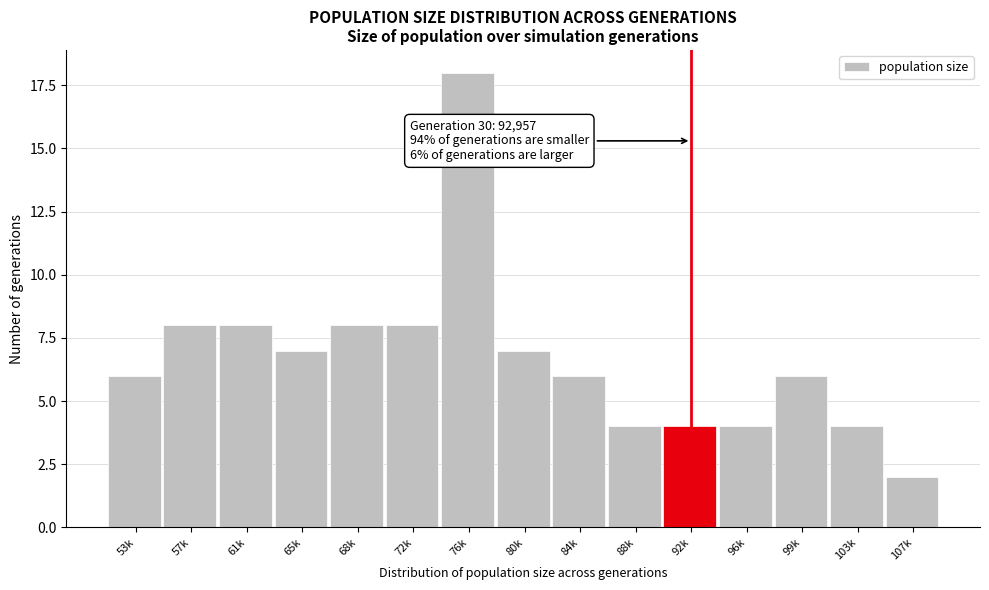

Reading left to right, what are all the values shown in this chart?

6	8	8	7	8	8	18	7	6	4	4	4	6	4	2